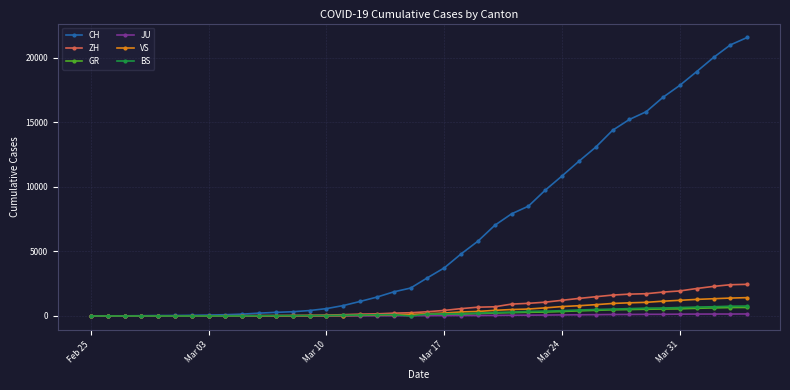

Does the chart display data point markers on the line(s)?

Yes